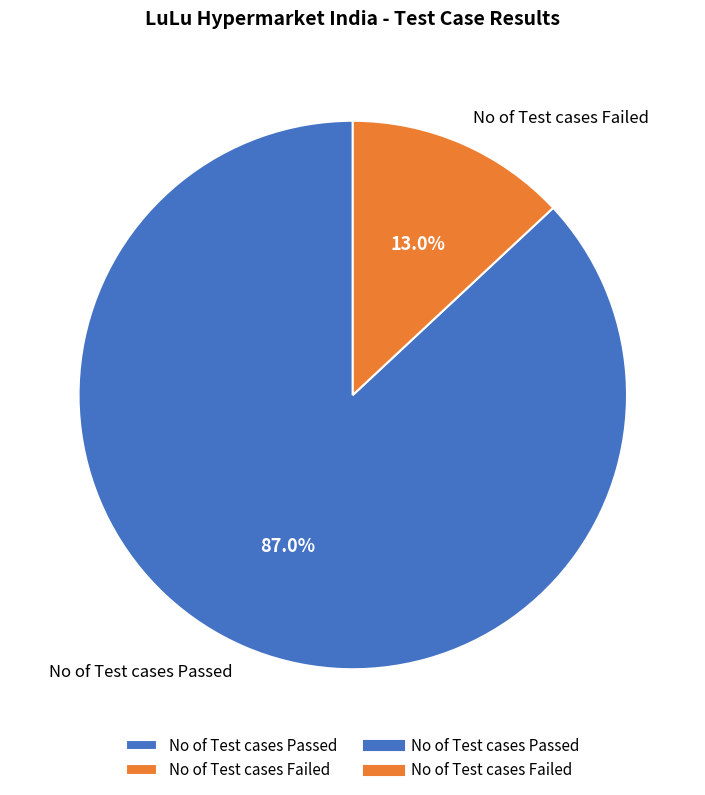

True or false: No of Test cases Failed accounts for 13% of the total.

True